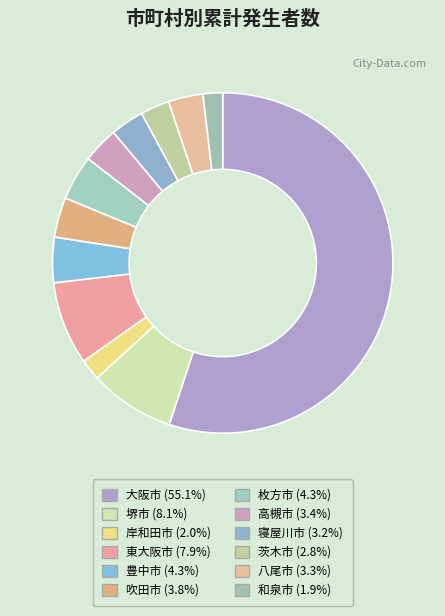

Combined, do 堺市 and 高槻市 account for over 50%?

No